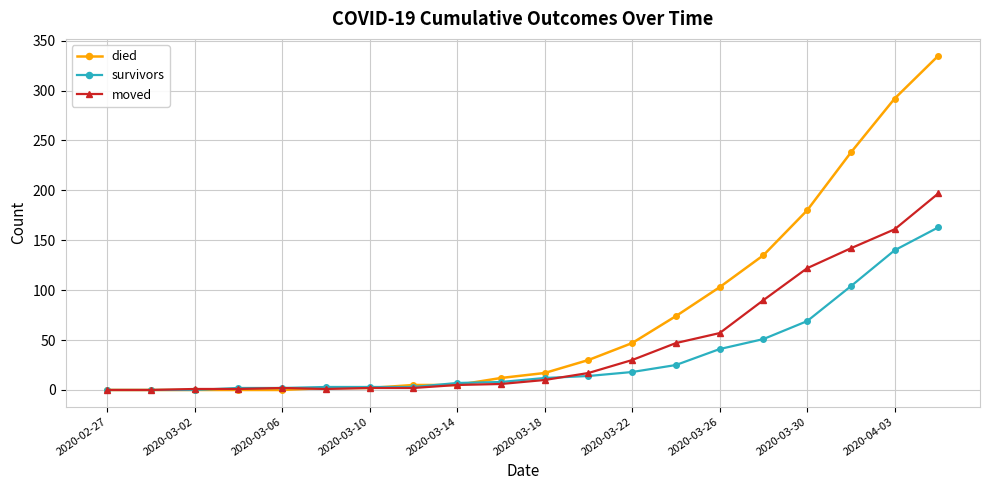

How many distinct data groups are displayed?

3